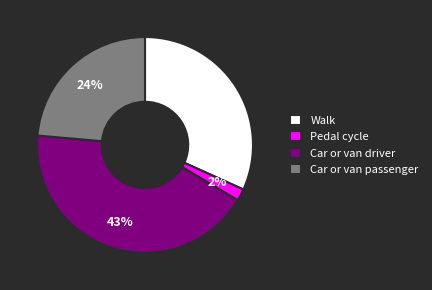

To the nearest percent, what percentage of the pie is Car or van driver?

43%